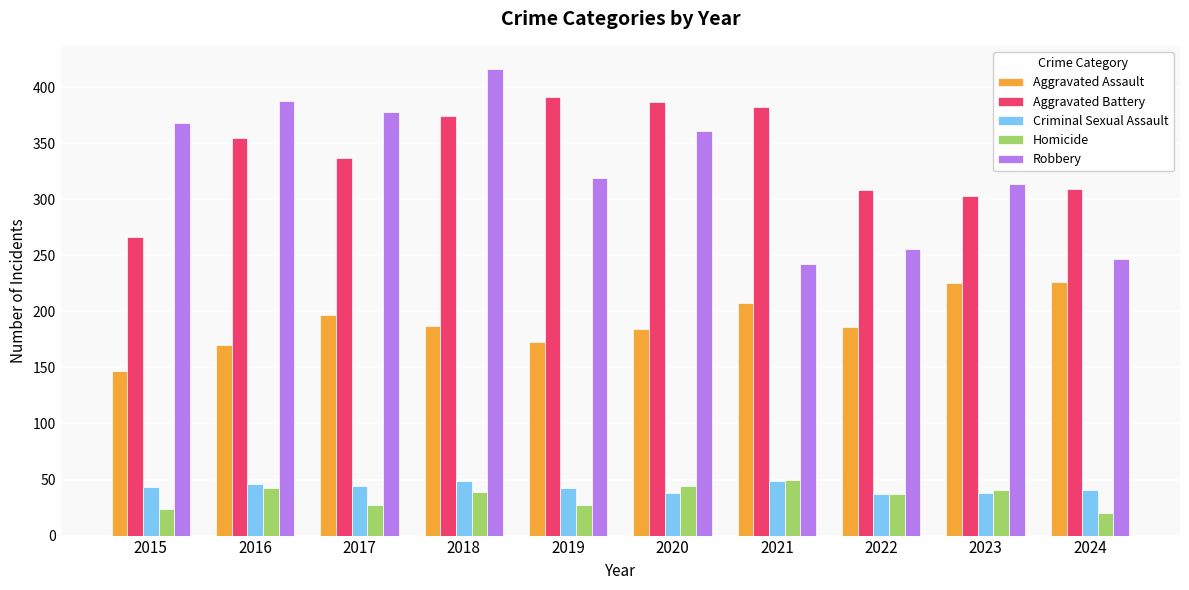

What is the sum of the Aggravated Assault values at 2024 and 2019?

399